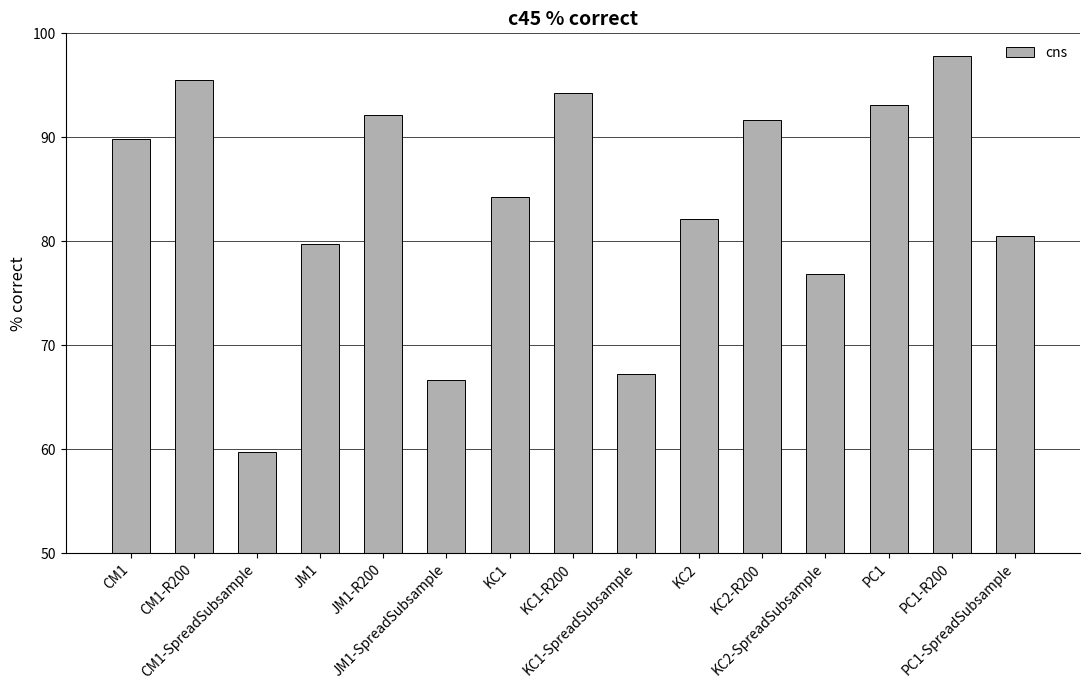

What is the average value?

83.4